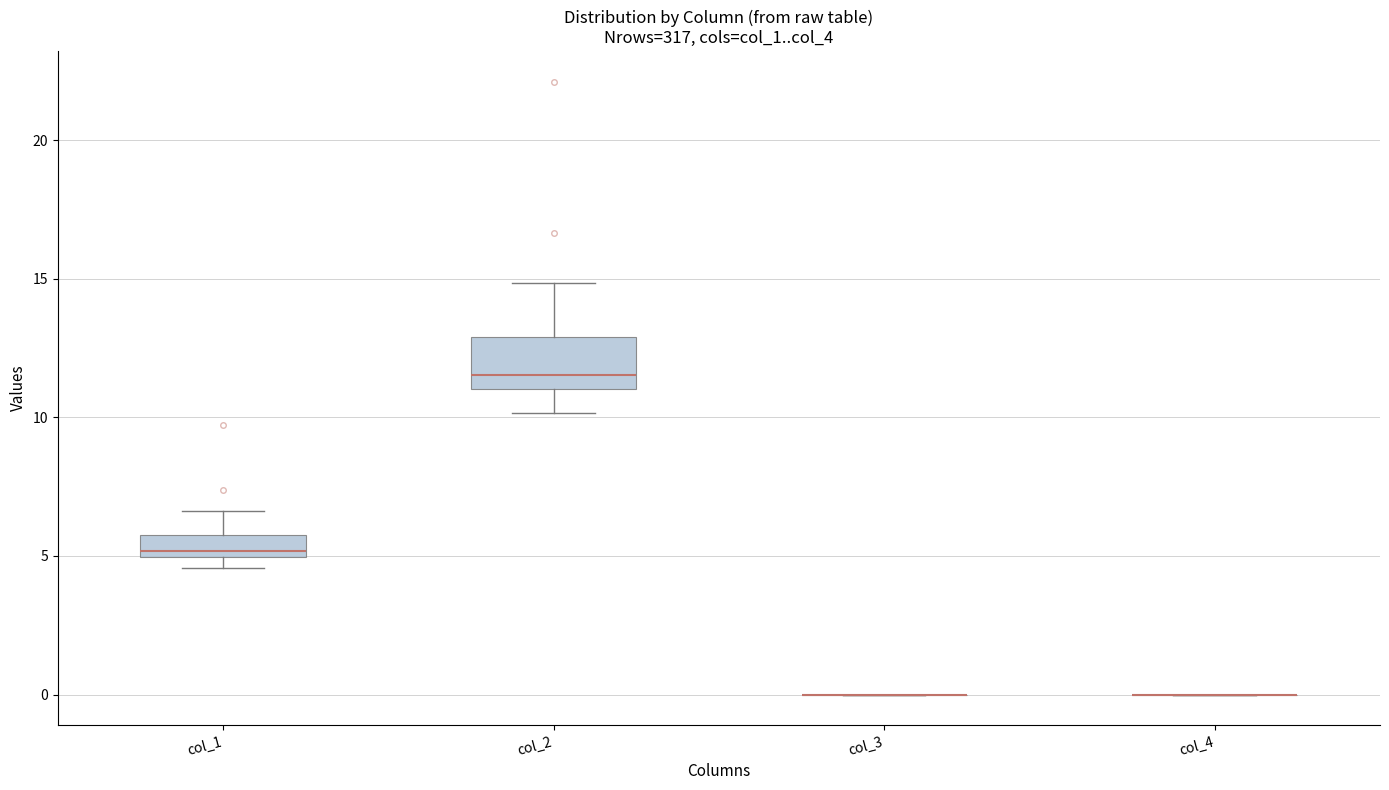

Which box is the tallest, from its lower edge to its upper edge?

col_2